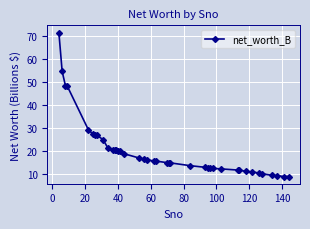

Does the chart display data point markers on the line(s)?

Yes